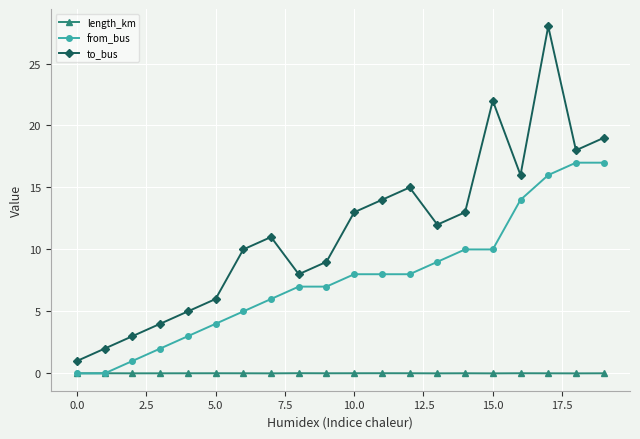

Which series has the widest spread of values?

to_bus